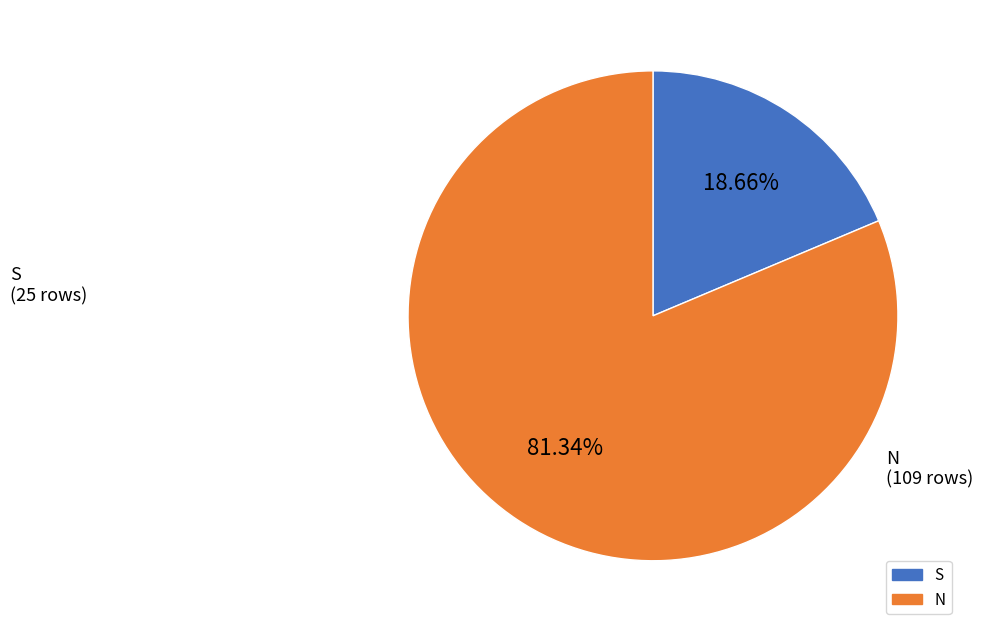

What percentage do S and N together represent?

100.0%